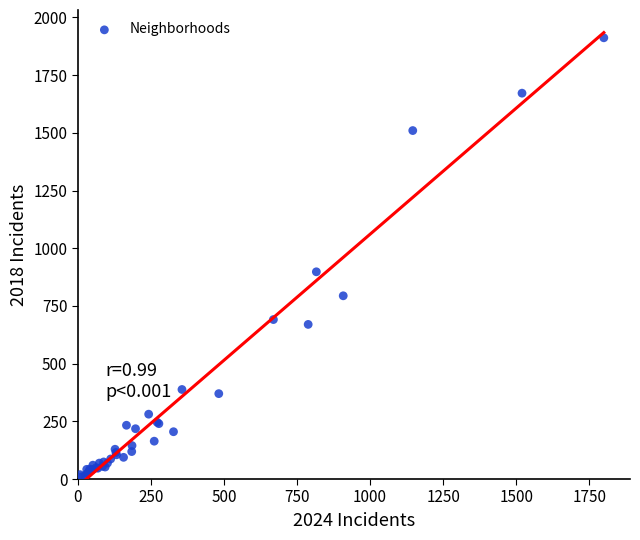

What Y value in the scatter plot is closest to 960?

898